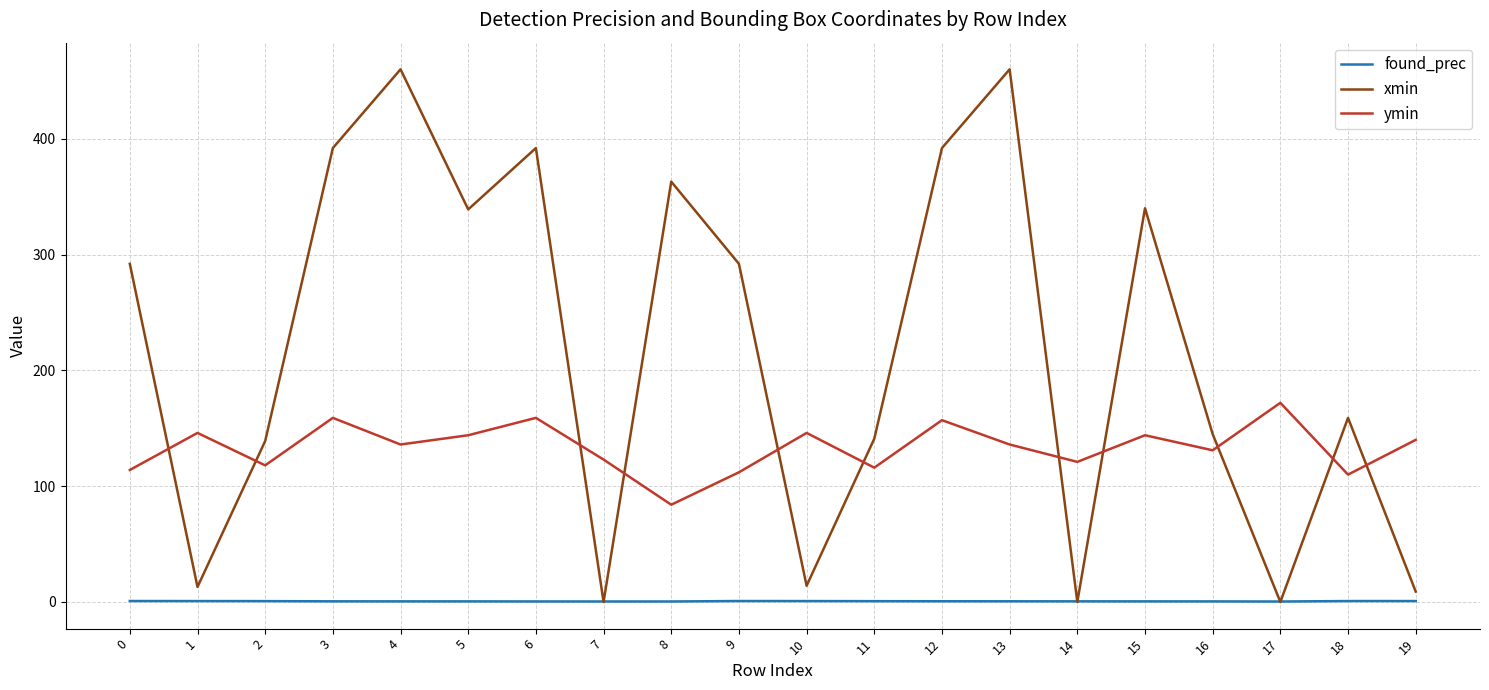

True or false: found_prec and ymin cross at least once.

False